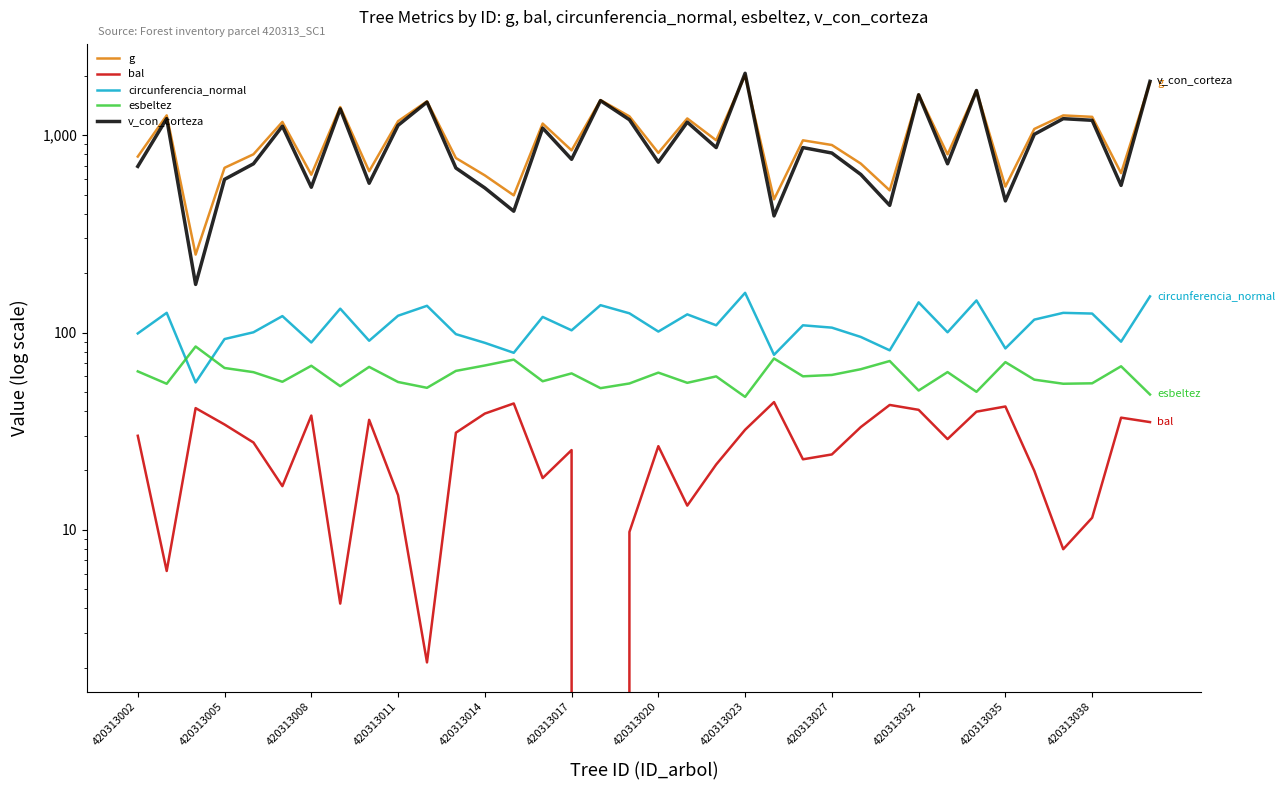

At 19, list the series in order from smallest to largest.

bal, esbeltez, circunferencia_normal, v_con_corteza, g